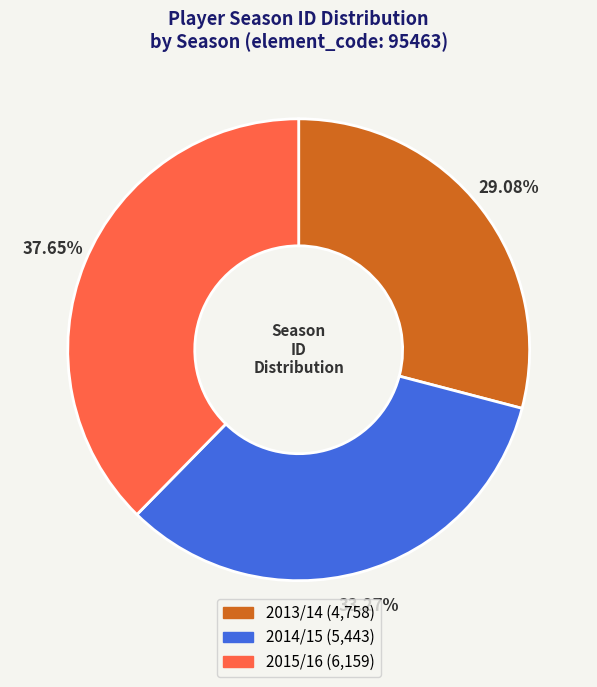

Which category has the biggest portion of the pie?

2015/16